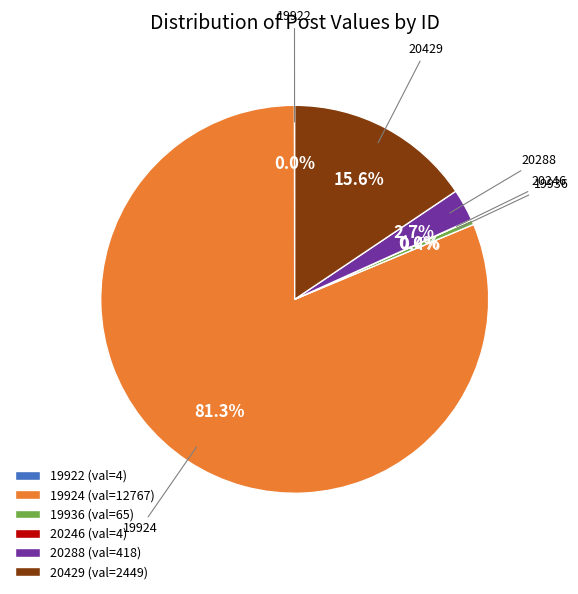

To the nearest percent, what is the average slice percentage?

17%